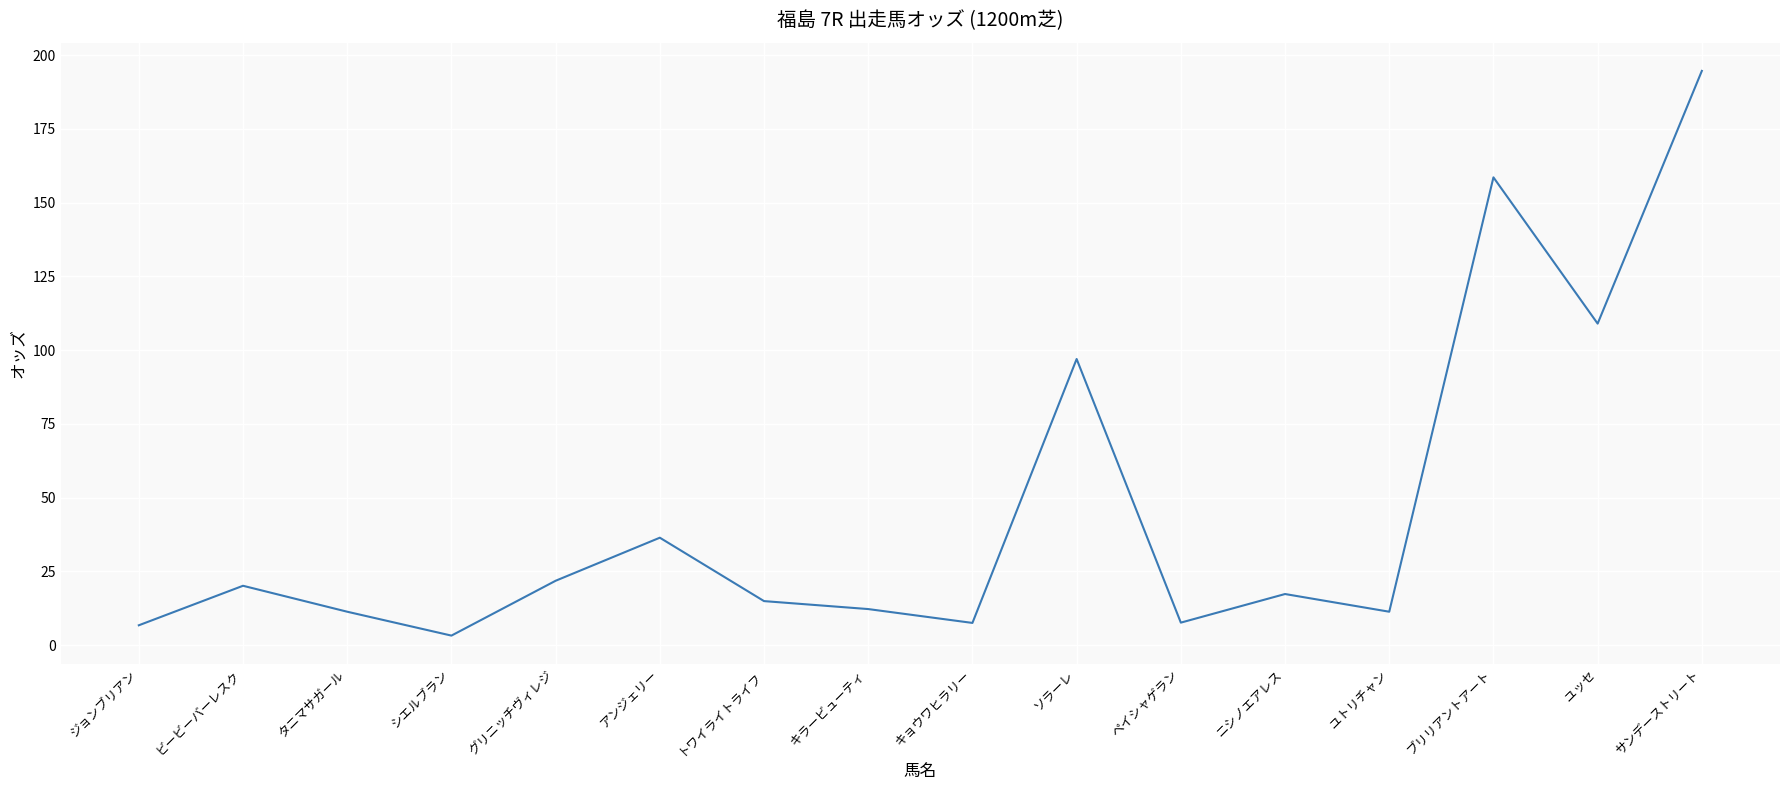

The value at キラービューティ is 12.2. True or false?

True